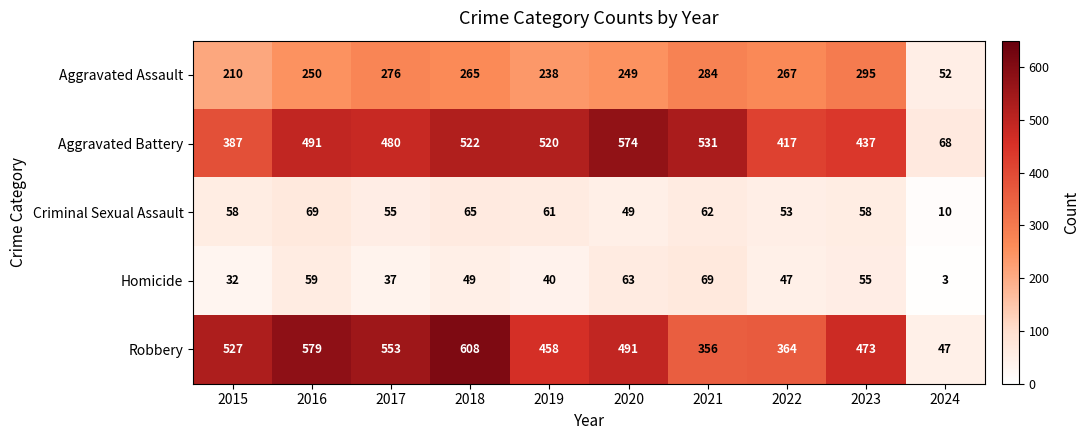

Which series changed the most between 2016 and 2018?

Aggravated Battery